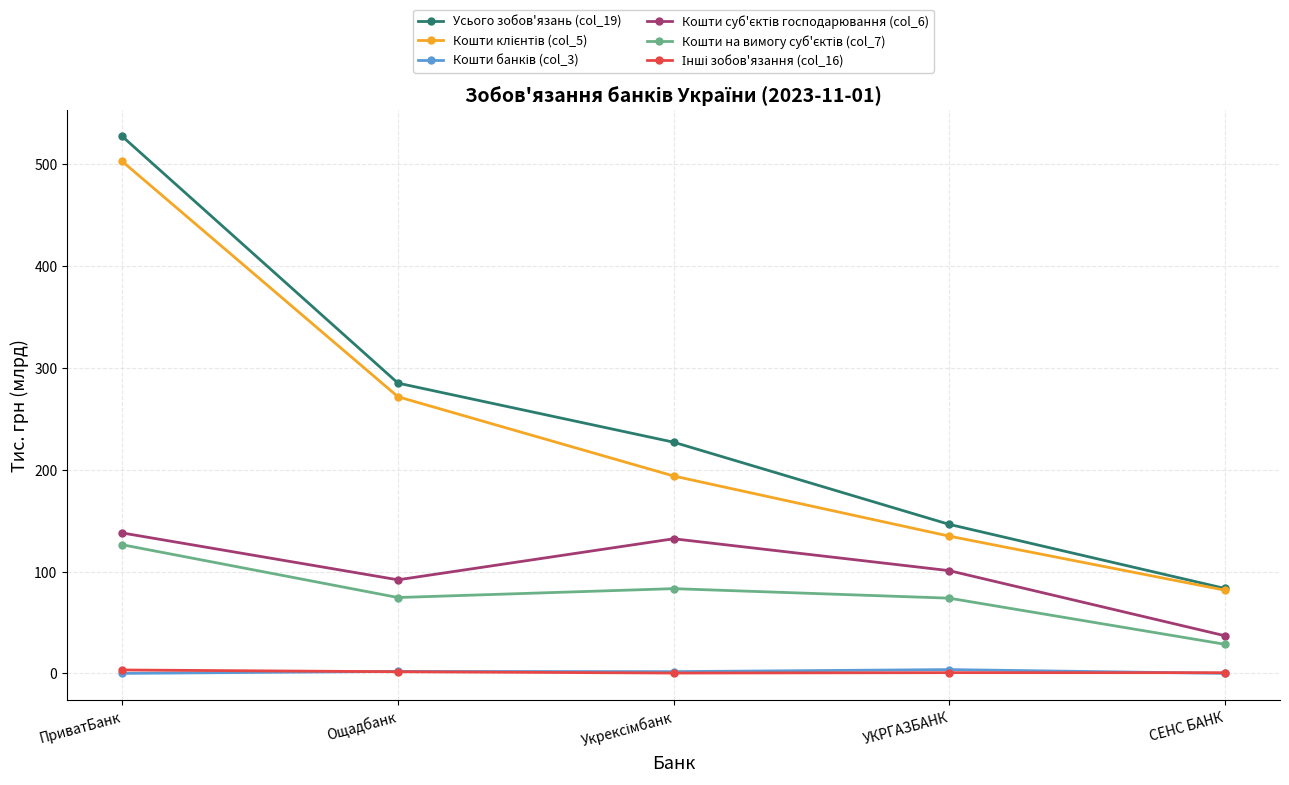

At which category is the sum across all series the highest?

ПриватБанк